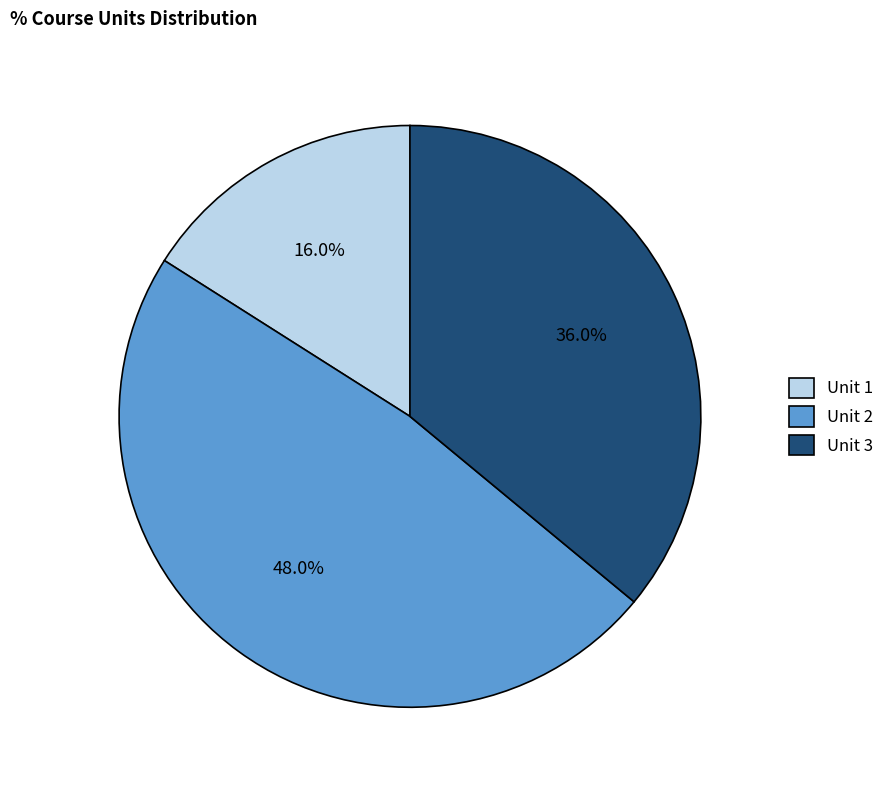

What is the total percentage of Unit 3 and Unit 1?

52.0%